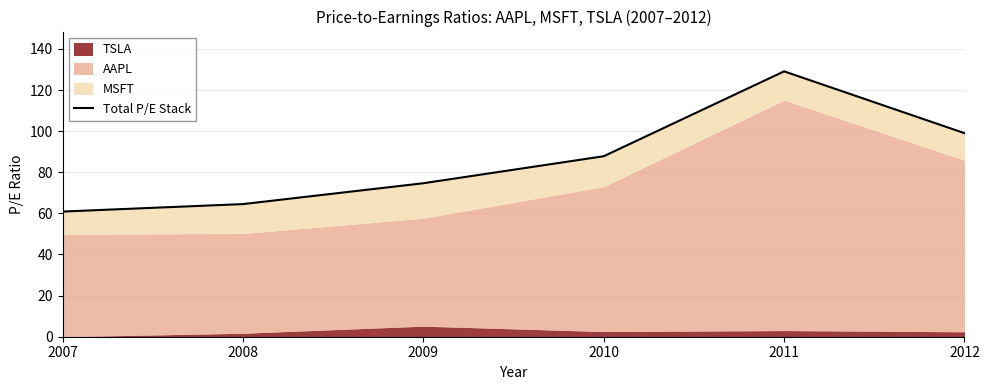

What is the difference between the values at 2007 and 2012?

38.1